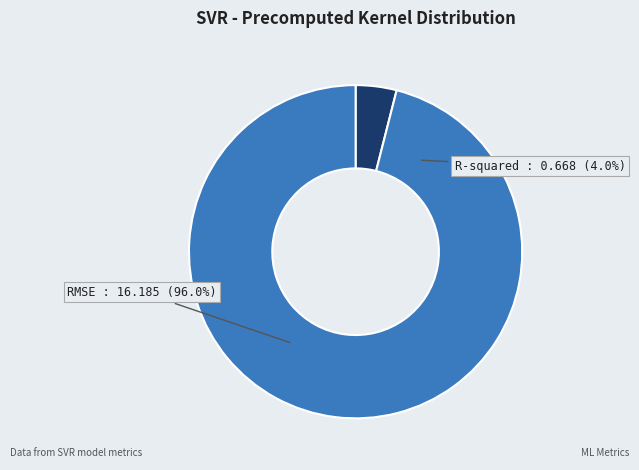

Count the number of slices in the pie.

2